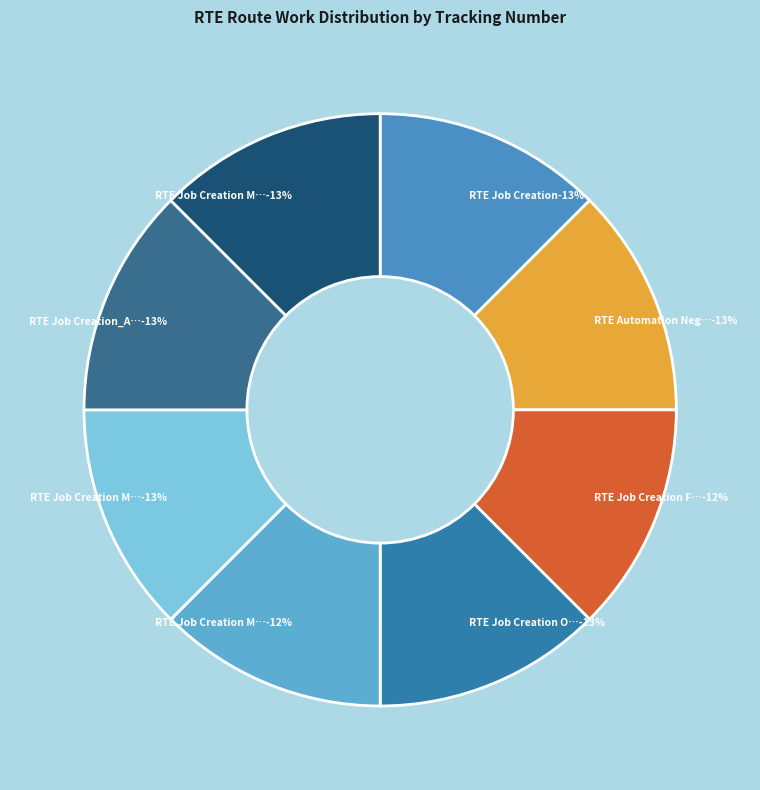

How many segments does this pie chart have?

8